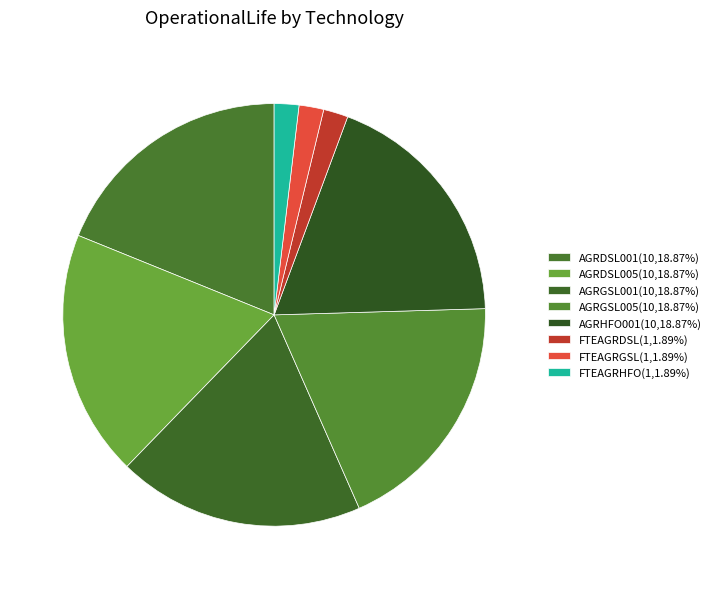

Which category has the smallest portion of the pie?

FTEAGRDSL